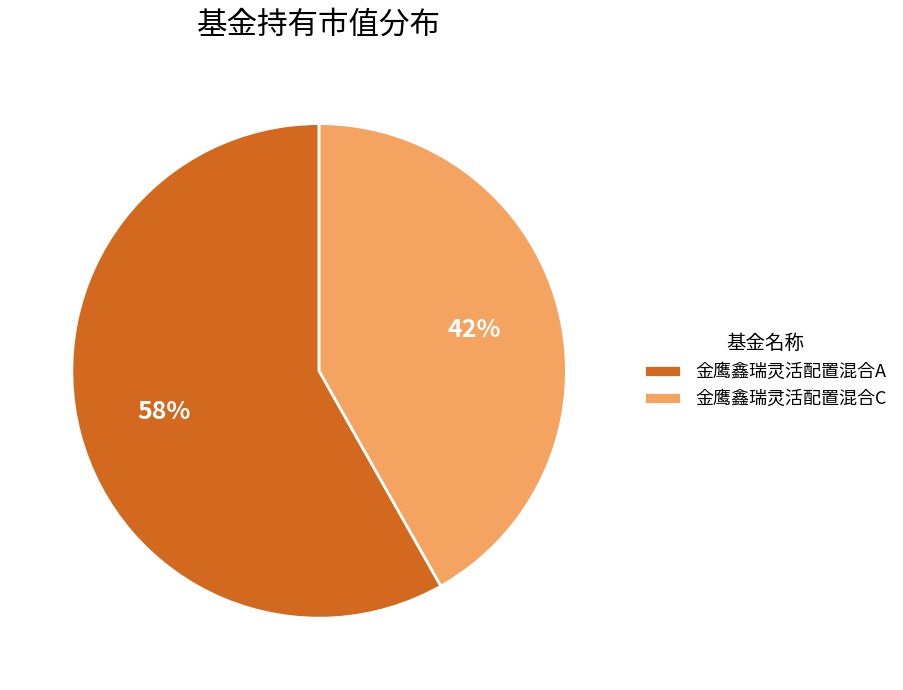

Which category has the biggest portion of the pie?

金鹰鑫瑞灵活配置混合A